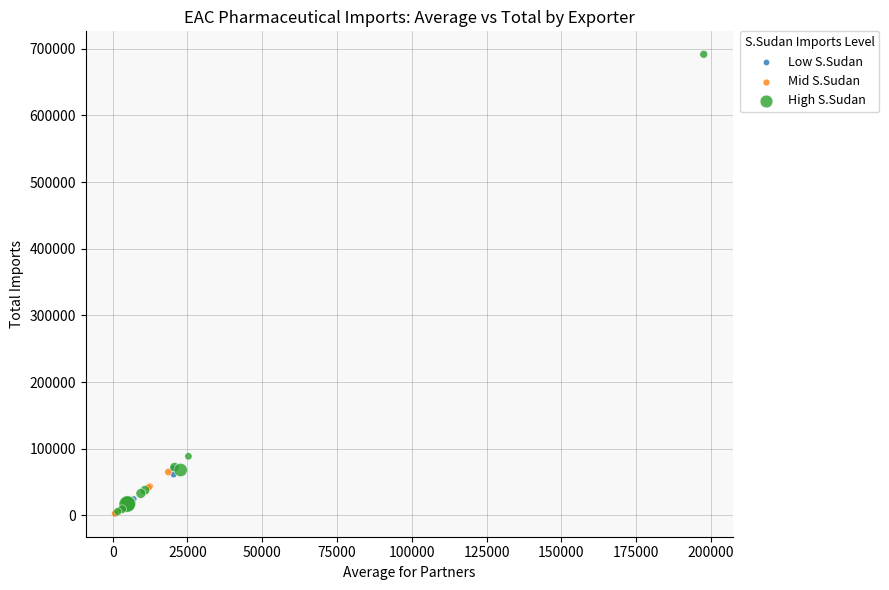

Which series contains the highest Y value?

High S.Sudan